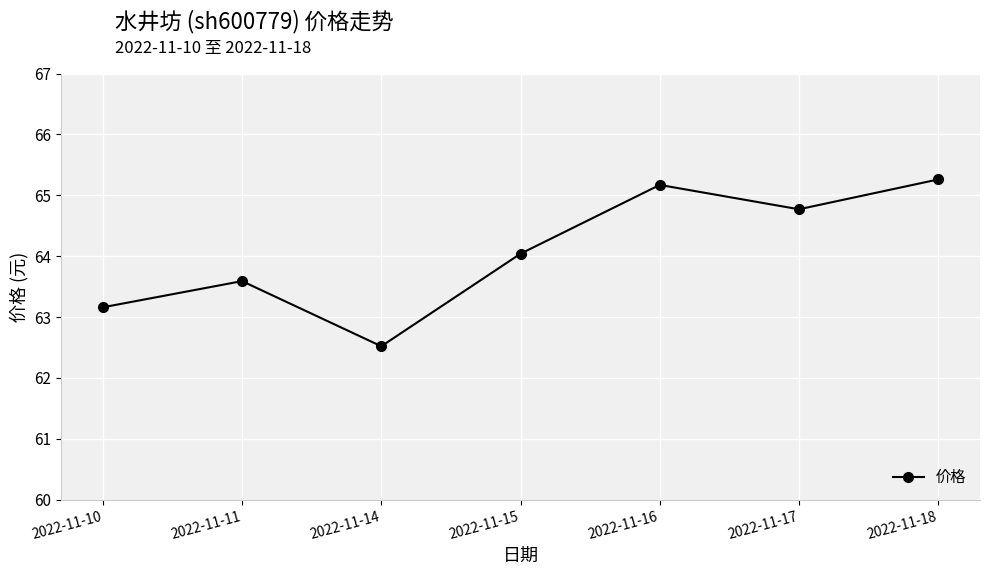

What is the sum of the values at 2022-11-15 and 2022-11-18?

129.3